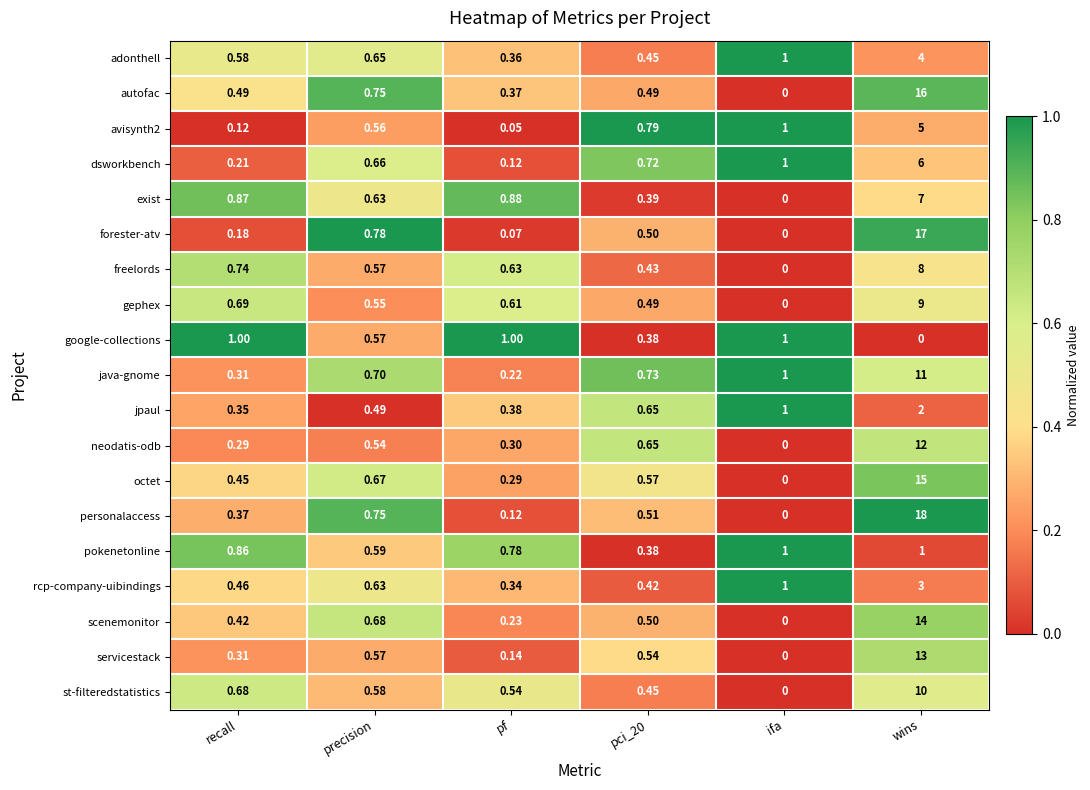

Where is octet nearest to the value 7?

precision